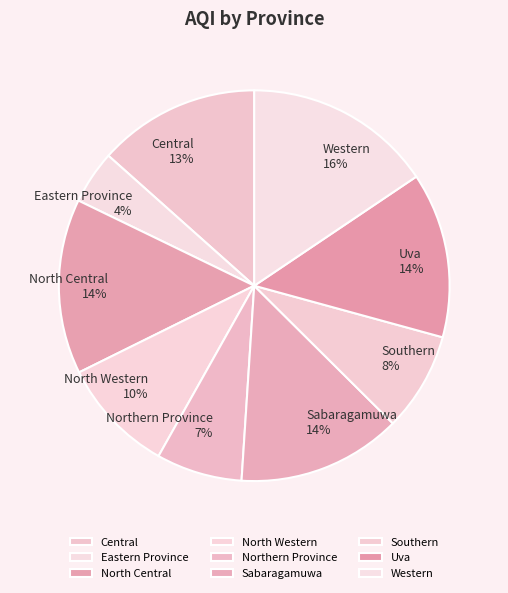

Does North Central represent more than half of the total?

No